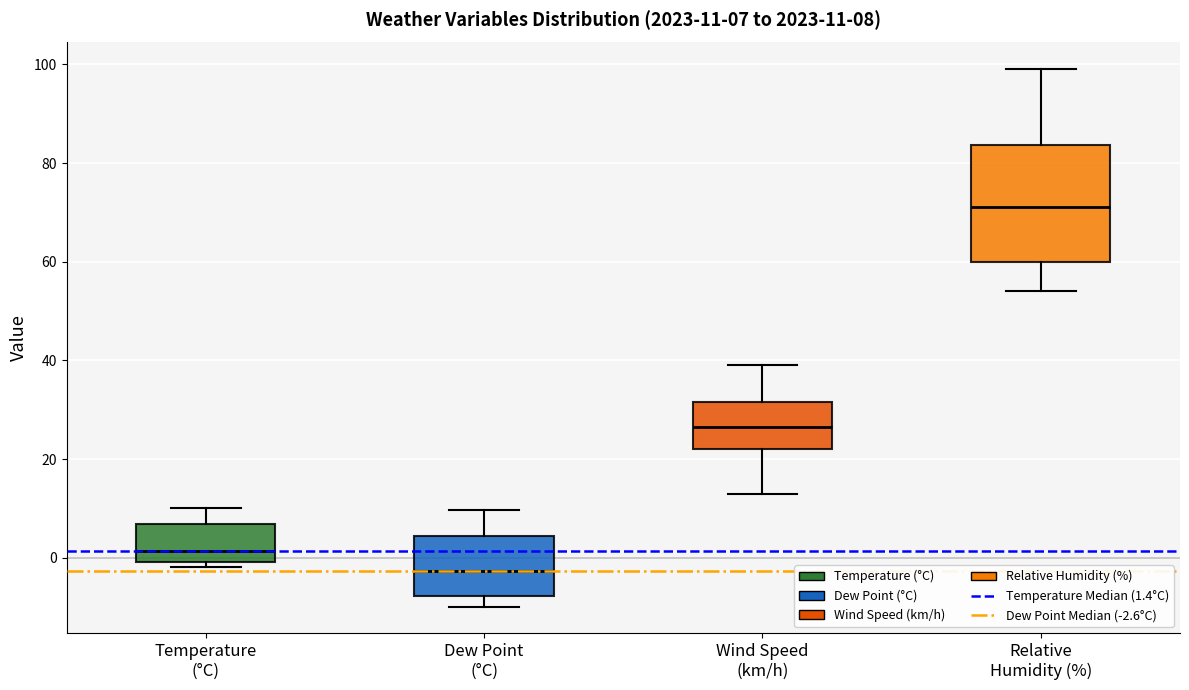

Which box has the highest median line?

Relative Humidity (%)